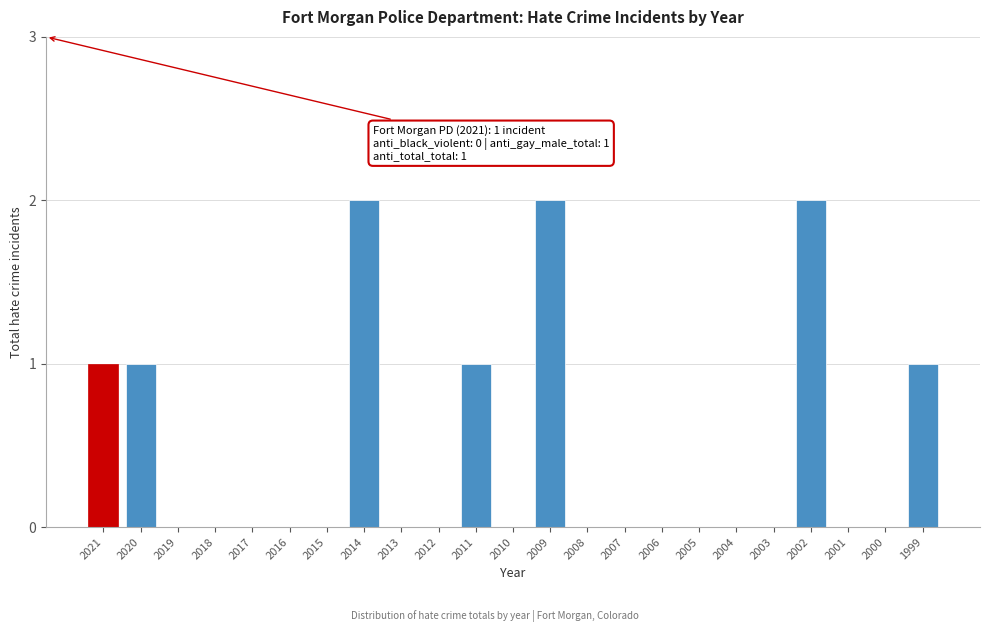

Reading left to right, transcribe all the data shown in this chart.

2021=1	2020=1	2019=0	2018=0	2017=0	2016=0	2015=0	2014=2	2013=0	2012=0	2011=1	2010=0	2009=2	2008=0	2007=0	2006=0	2005=0	2004=0	2003=0	2002=2	2001=0	2000=0	1999=1